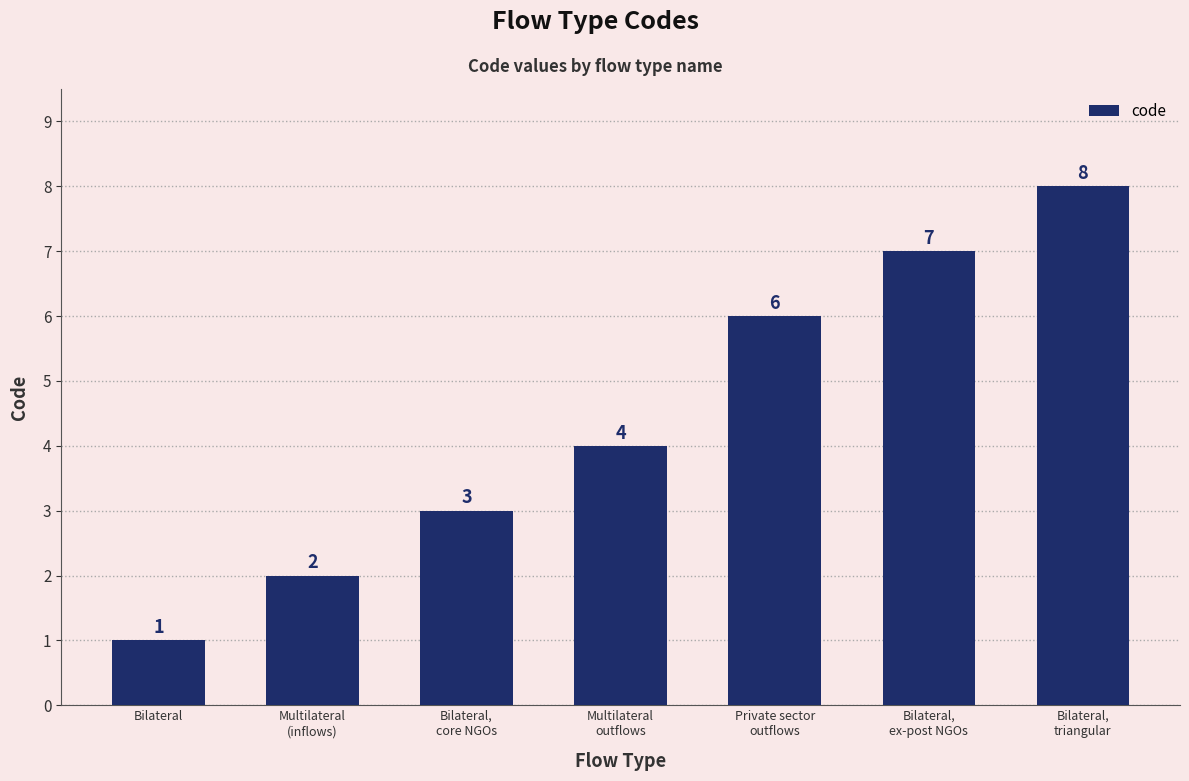

What is the smallest value displayed?

1